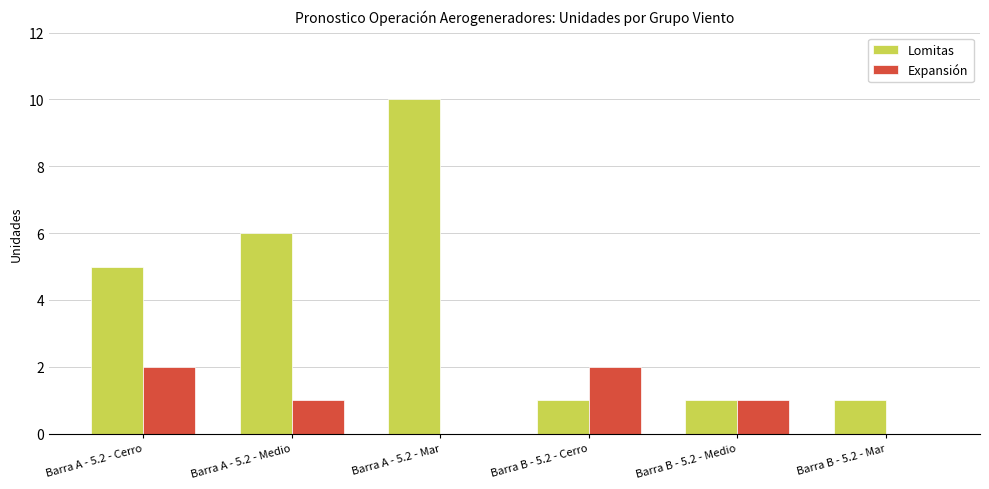

What is the maximum value shown in the chart?

10